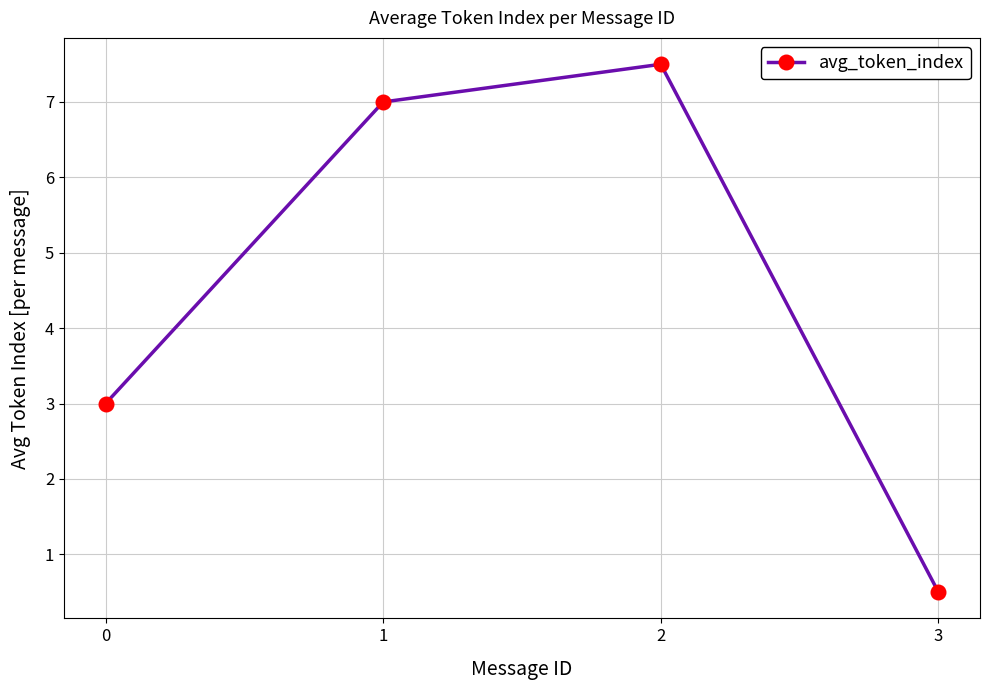

How many distinct data groups are displayed?

1